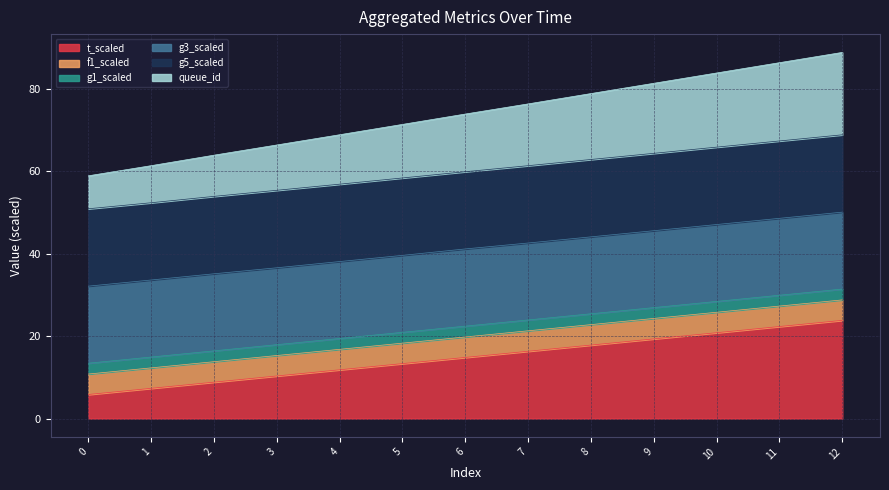

Which series has the widest spread of values?

queue_id